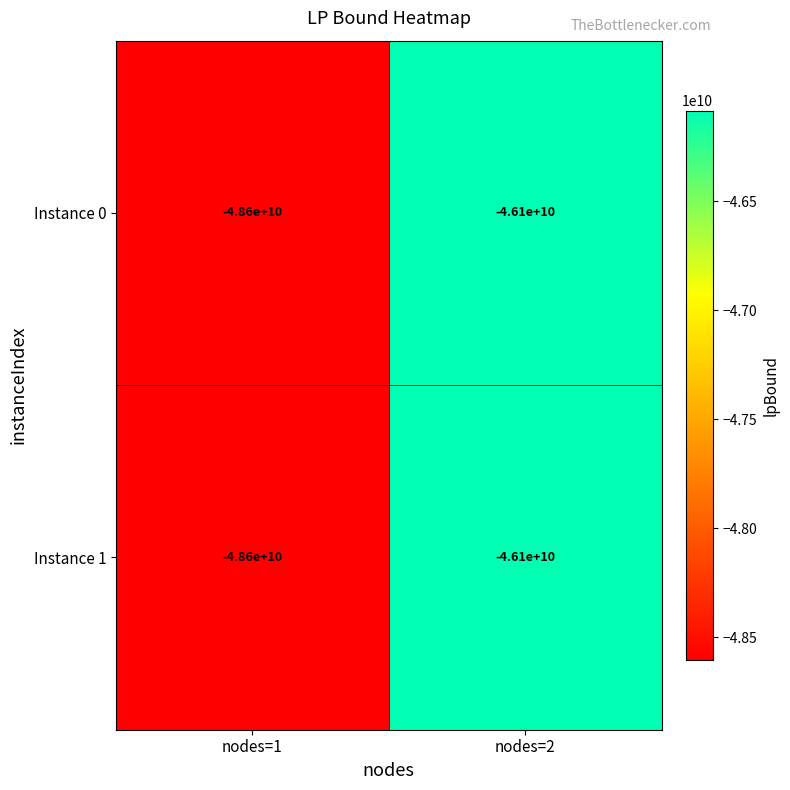

Which category has the lowest value across all series?

nodes=1